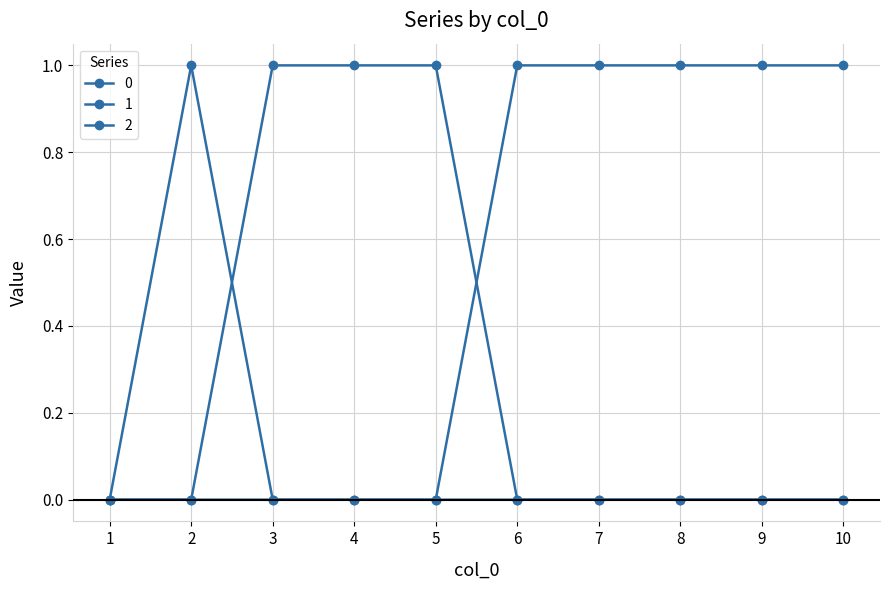

What is the difference between the highest and lowest values at 8?

1